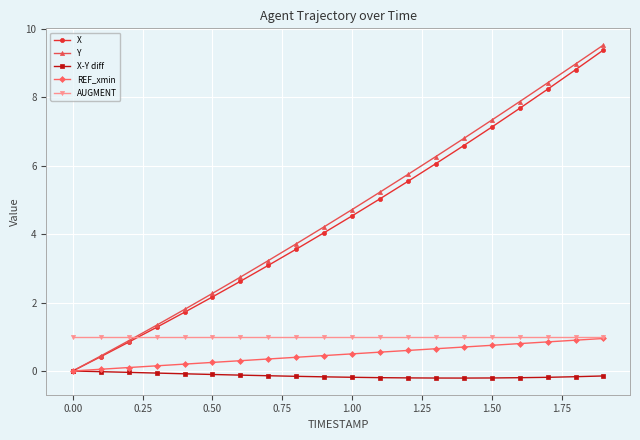

What is the greatest value displayed?

9.5